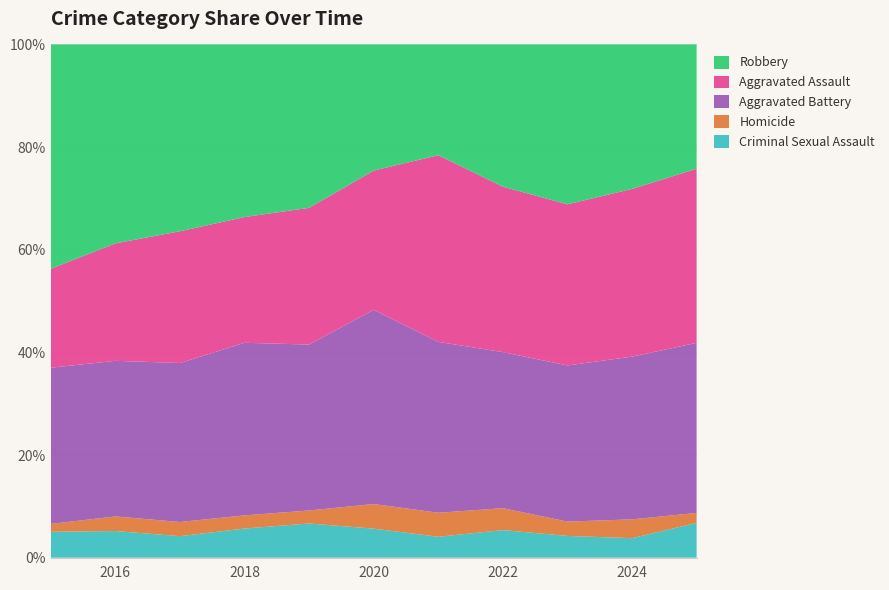

Reading left to right, what are all the values shown in this chart?

Criminal Sexual Assault: 2015=43	2016=51	2017=41	2018=51	2019=55	2020=40	2021=33	2022=44	2023=35	2024=31	2025=35
Homicide: 2015=13	2016=28	2017=27	2018=23	2019=21	2020=34	2021=38	2022=35	2023=23	2024=30	2025=10
Aggravated Battery: 2015=259	2016=298	2017=303	2018=302	2019=267	2020=268	2021=270	2022=249	2023=251	2024=259	2025=171
Aggravated Assault: 2015=164	2016=225	2017=251	2018=220	2019=220	2020=192	2021=295	2022=264	2023=259	2024=267	2025=175
Robbery: 2015=372	2016=381	2017=356	2018=302	2019=263	2020=174	2021=175	2022=227	2023=257	2024=230	2025=125